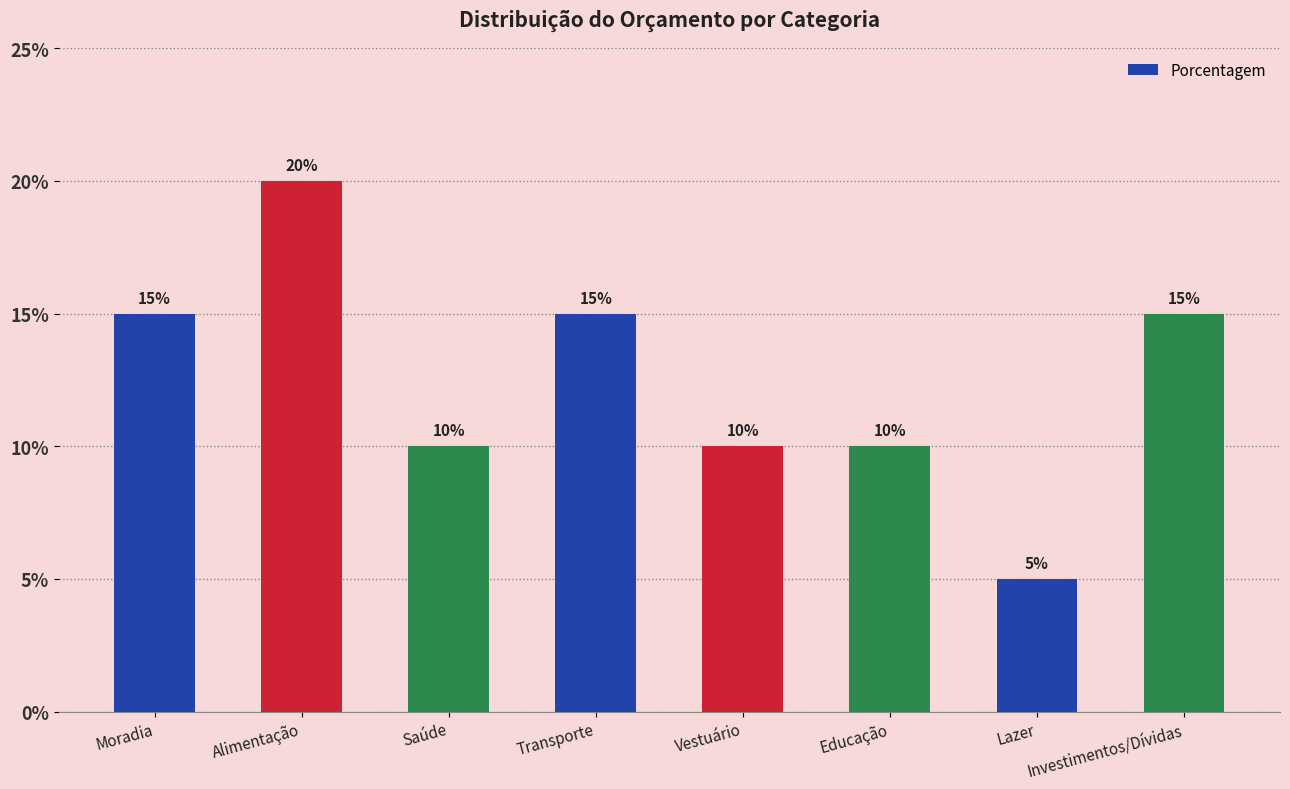

What is the approximate value at Educação, to the nearest 5?

10